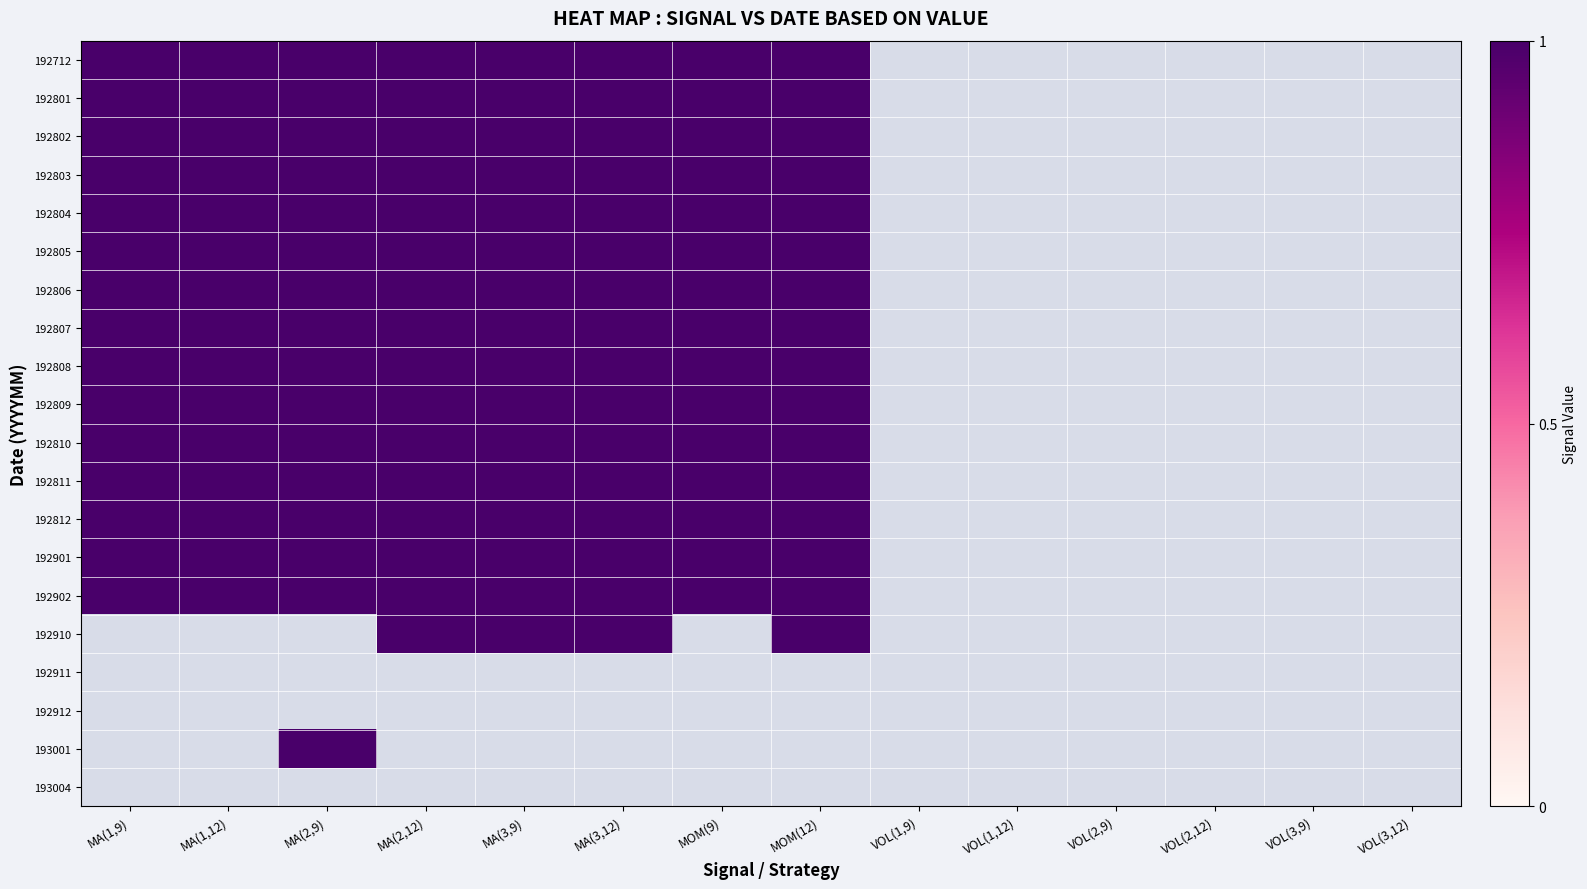

The value of 193001 at VOL(1,9) is 0. True or false?

True